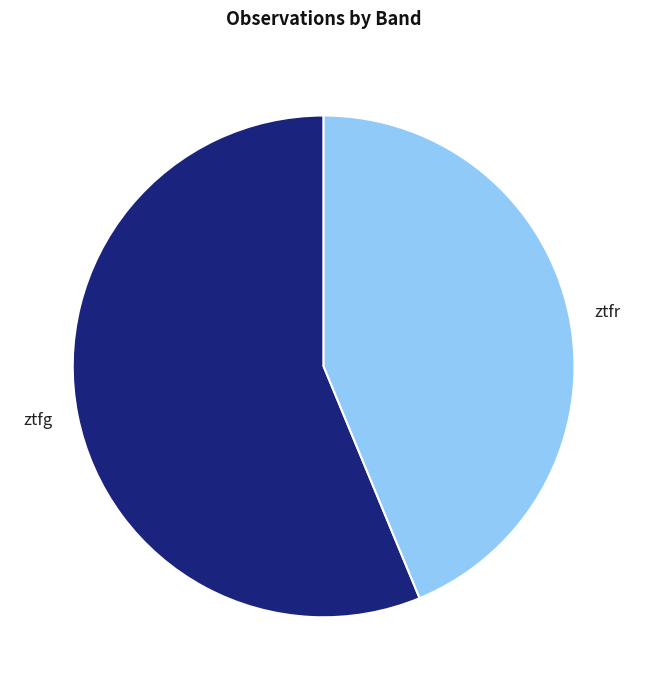

True or false: ztfg accounts for 46% of the total.

False